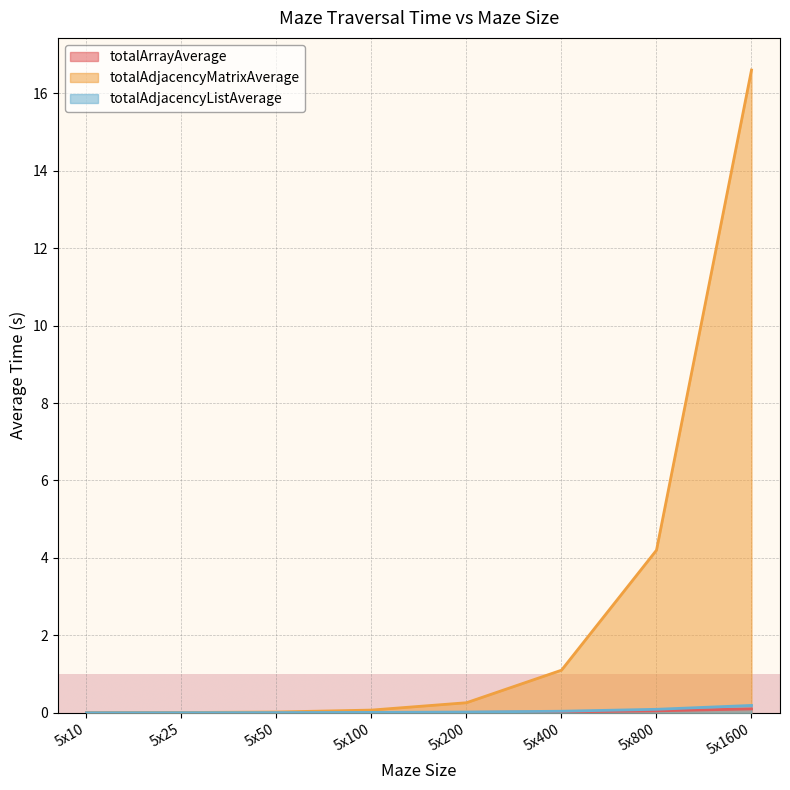

True or false: totalArrayAverage and totalAdjacencyListAverage cross at least once.

False